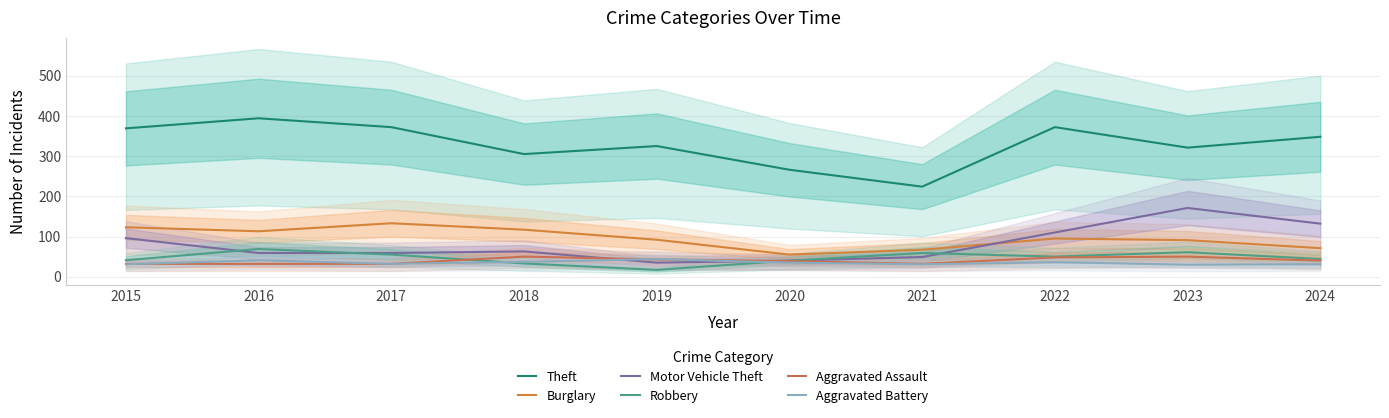

Is it true that Theft equals 136 at 2019?

False